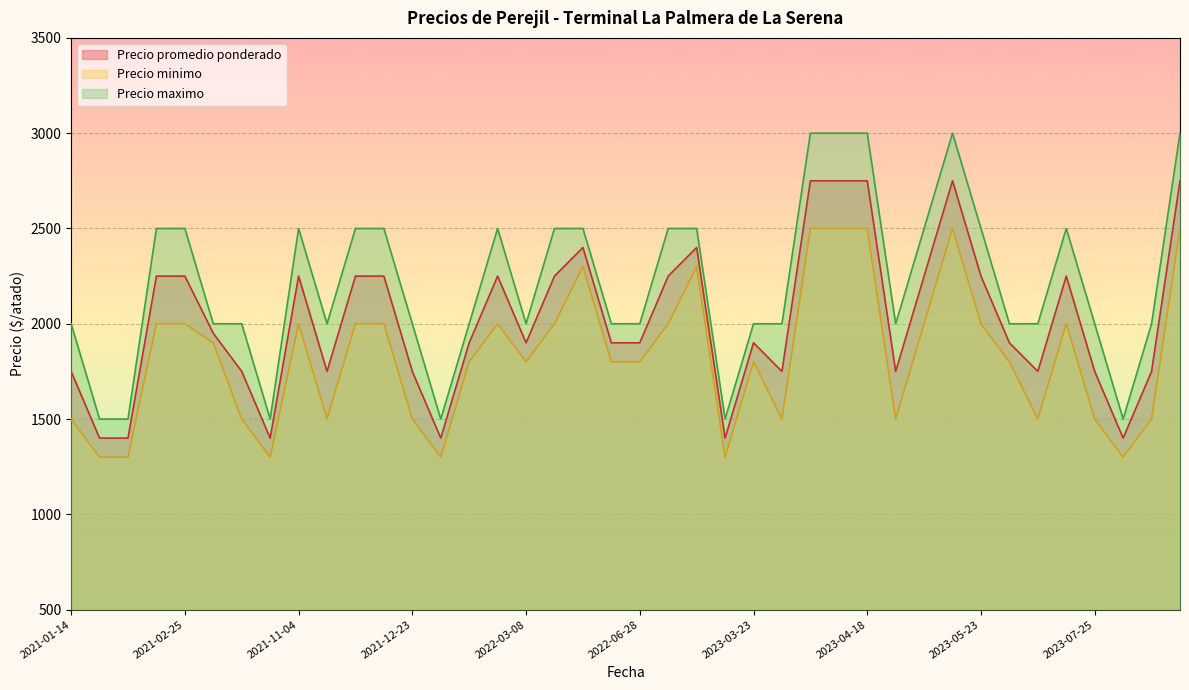

Which has a higher value, 2021-04-27 or 2021-02-23?

2021-02-23